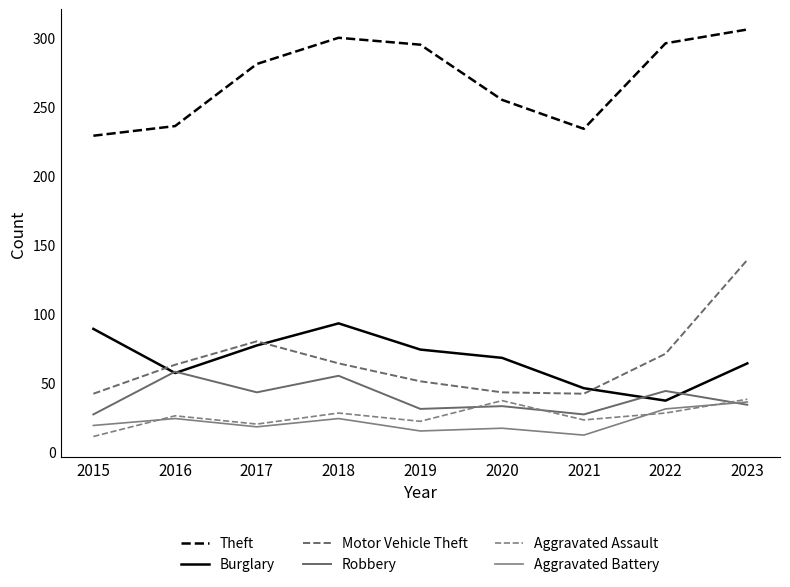

Between 2018 and 2023, which is larger?

2023